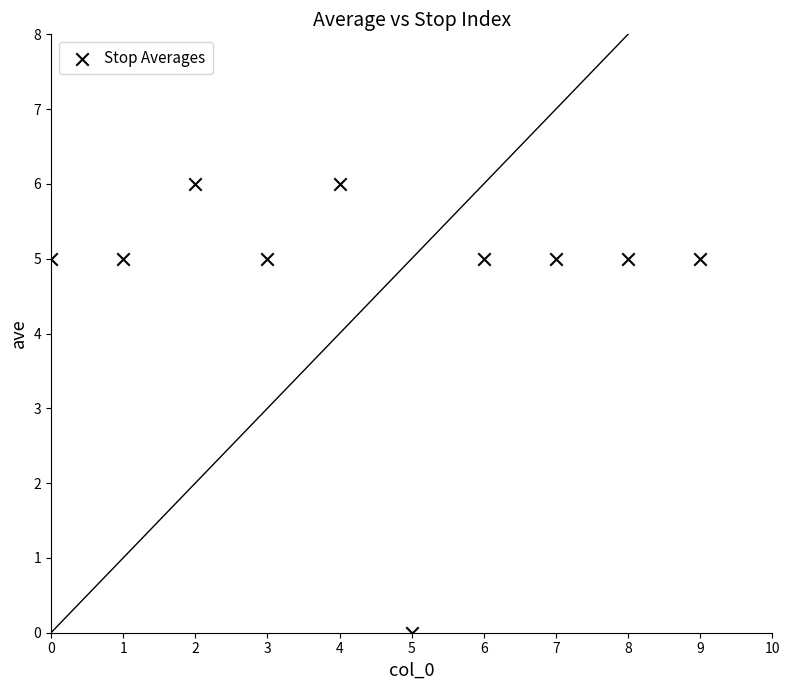

What is the average Y value?

5